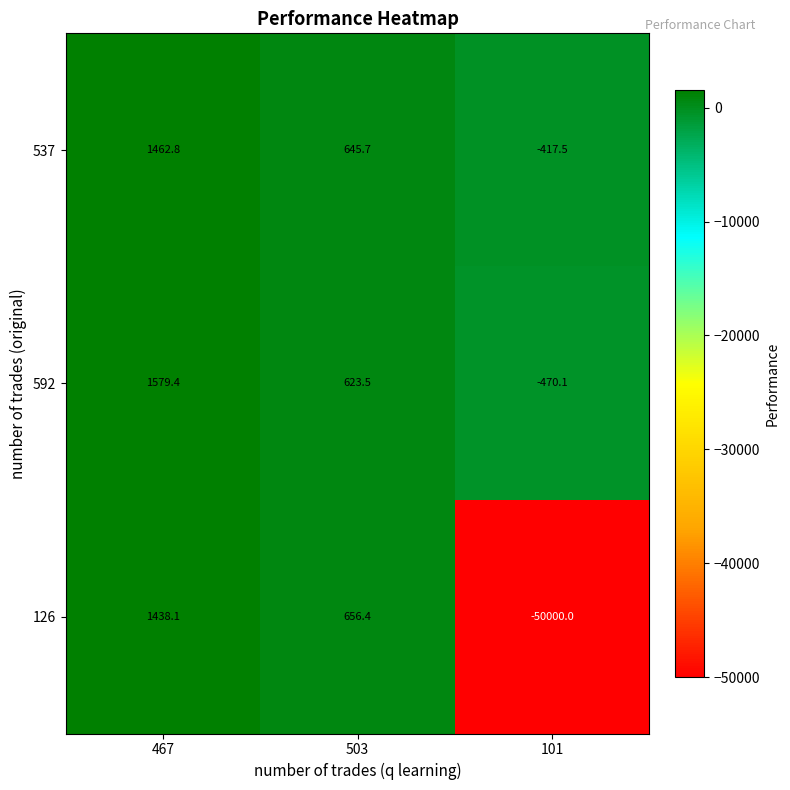

Which series has the widest spread of values?

126